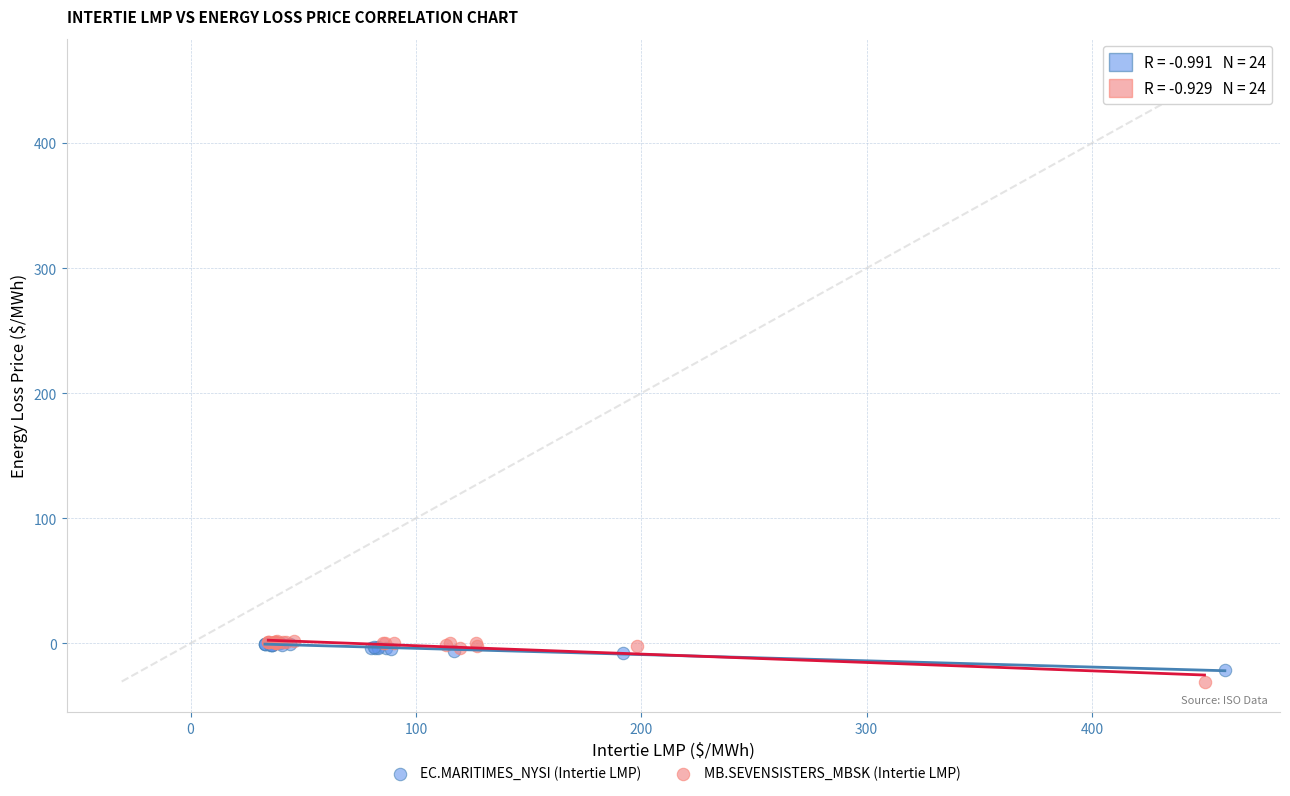

Which series has the widest spread of Y values?

MB.SEVENSISTERS_MBSK (Intertie LMP)